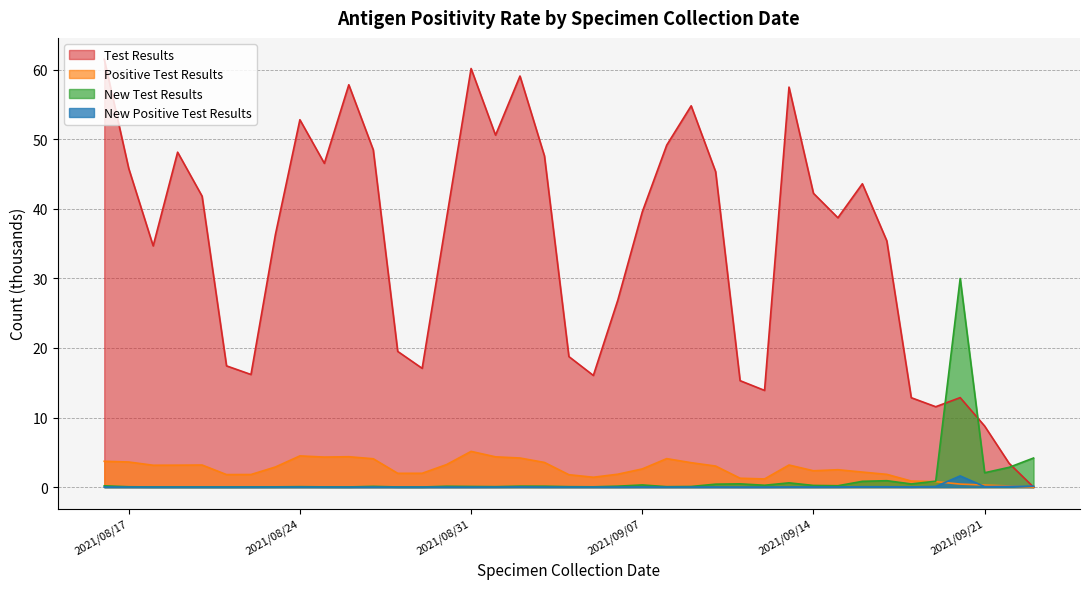

What is the maximum value shown in the chart?

61.5